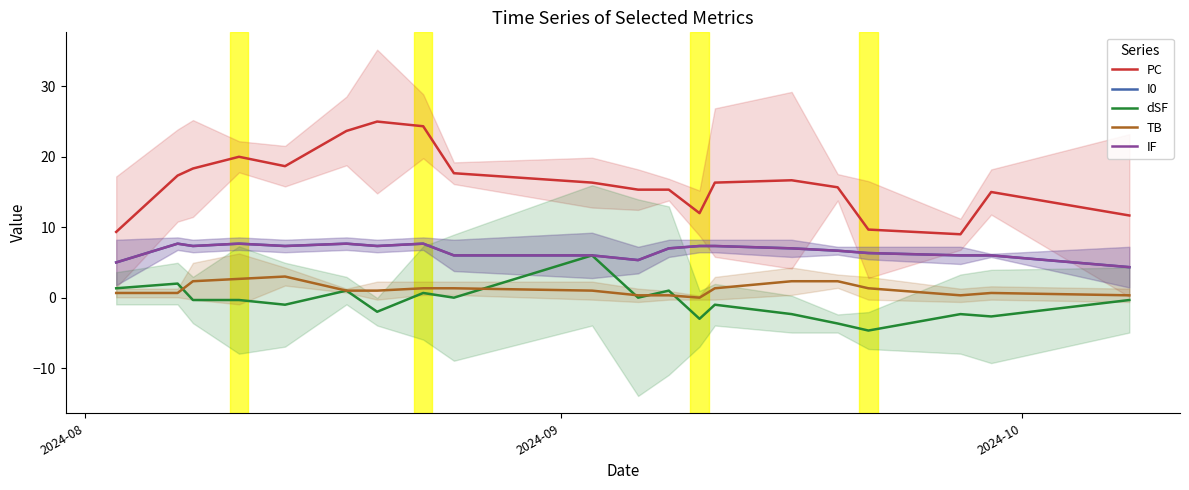

What is the maximum value shown in the chart?

25.0